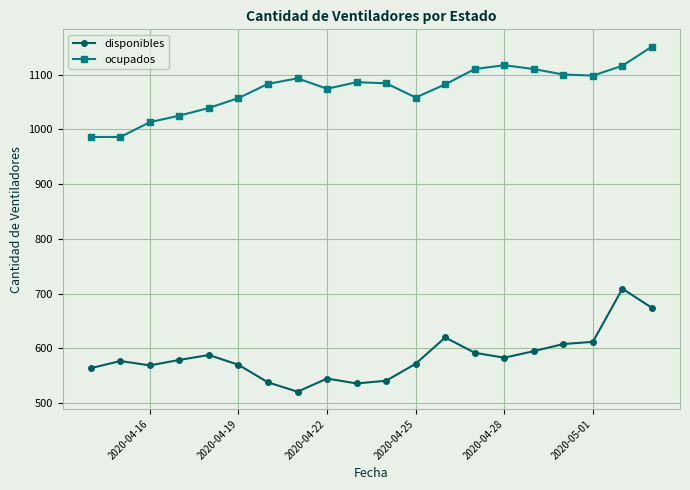

What is the difference between the second highest and second lowest values in the ocupados series?

131